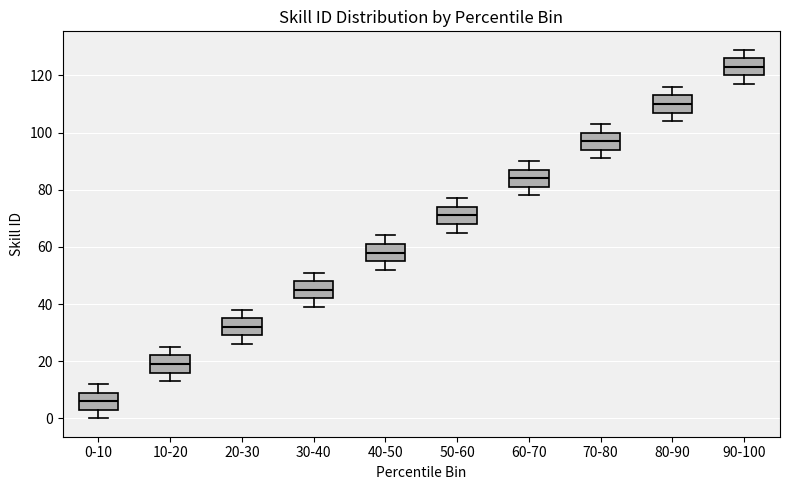

Which box's median line is the highest?

90-100